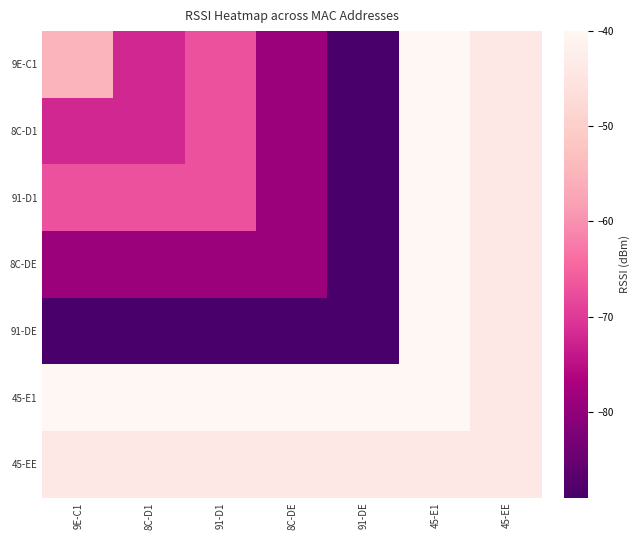

Rank the series at 9E-C1 from highest to lowest value.

45-E1, 45-EE, 9E-C1, 91-D1, 8C-D1, 8C-DE, 91-DE